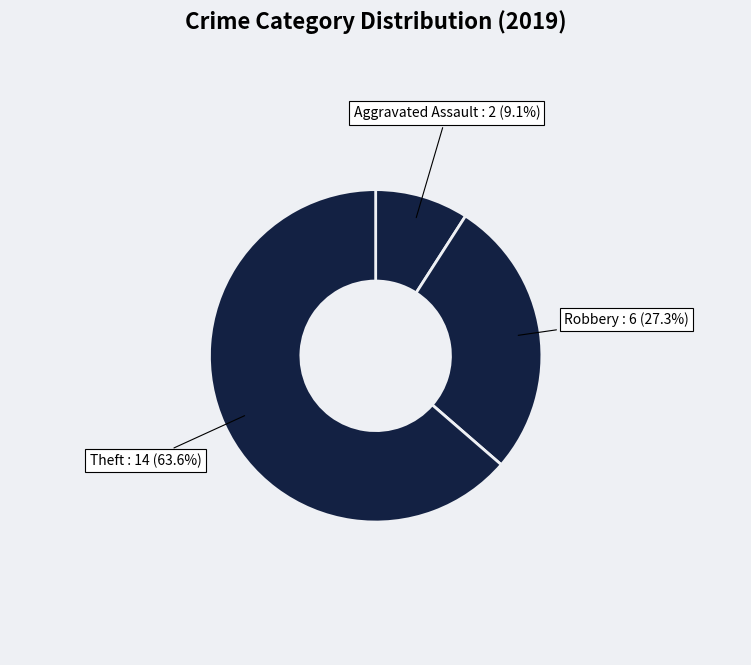

How many segments does this pie chart have?

3